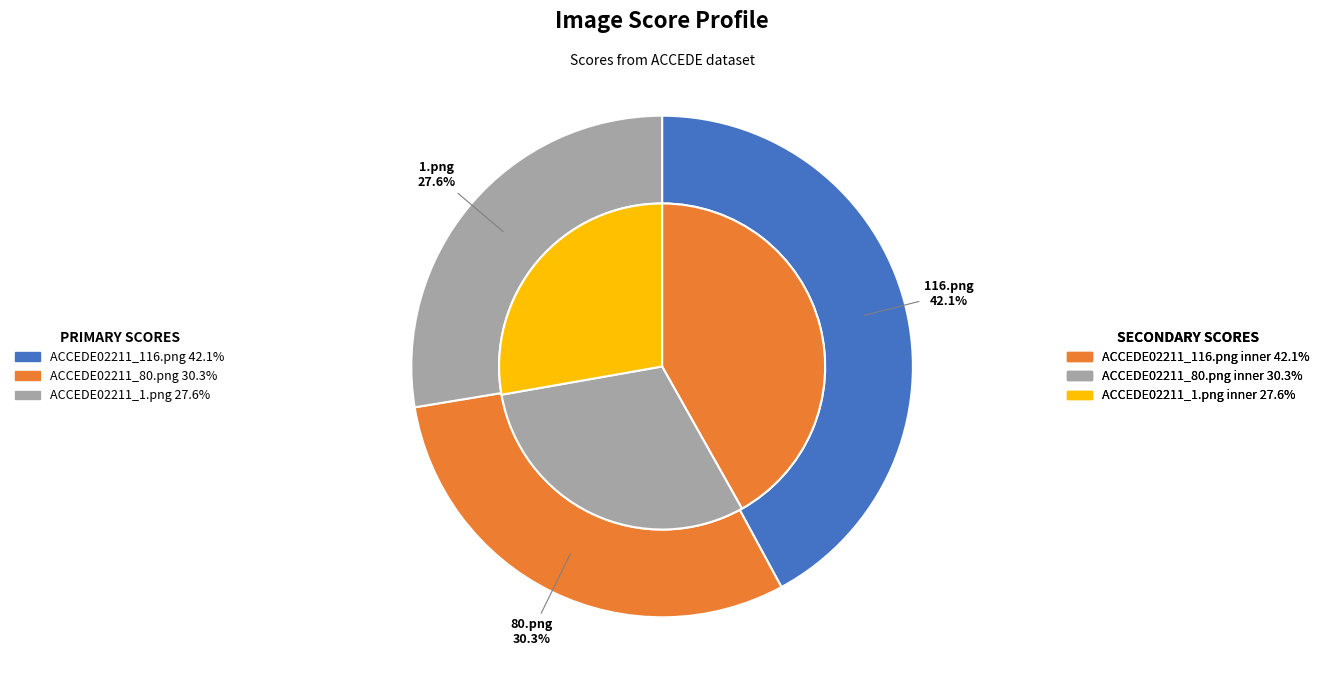

To the nearest percent, what is the difference between the ACCEDE02211_80.png and ACCEDE02211_116.png slice percentages?

12%